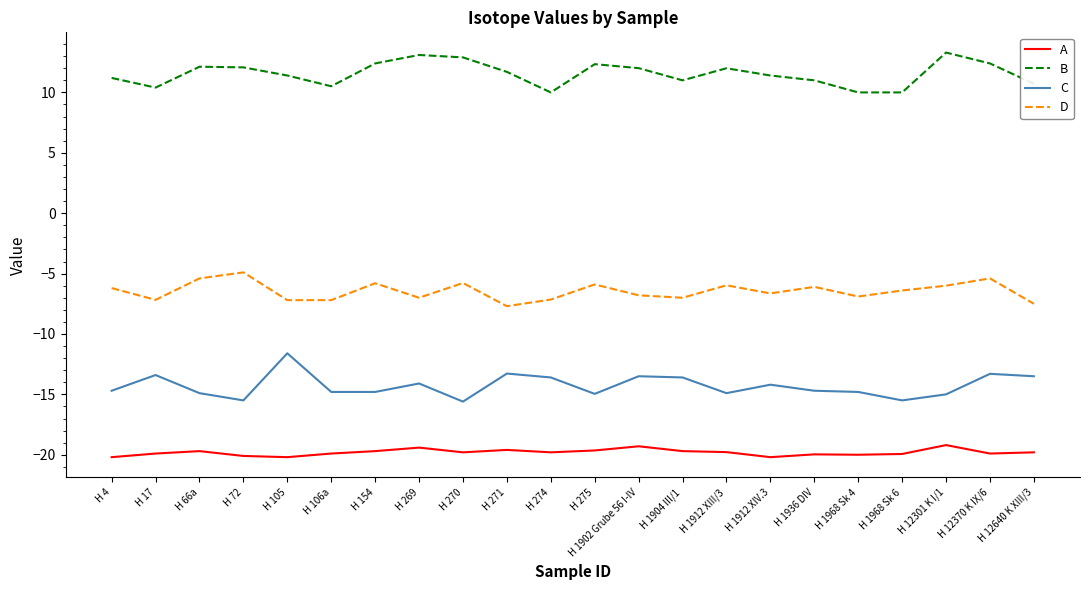

Which series has the largest total across all categories?

B